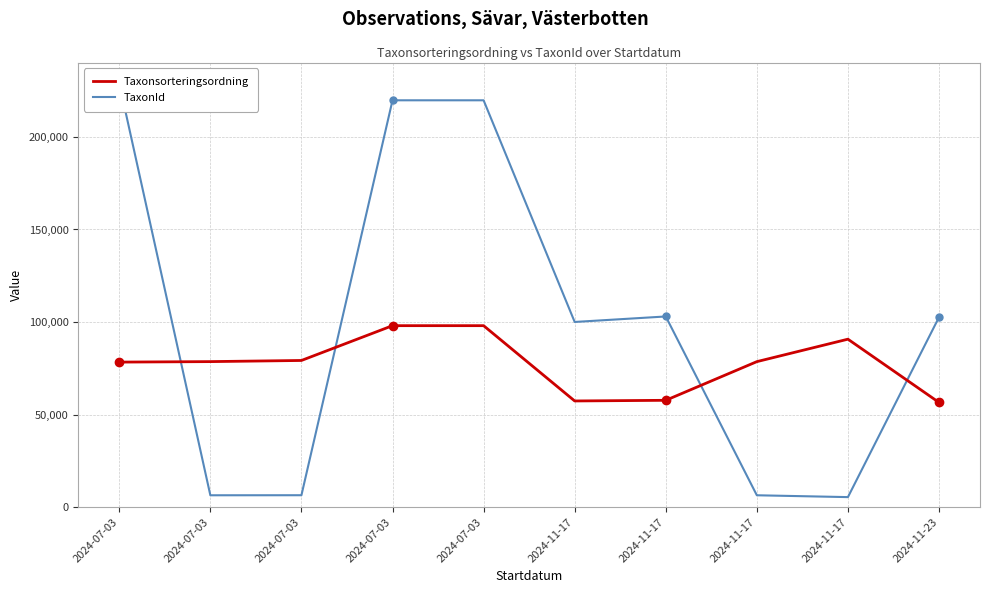

At which category does Taxonsorteringsordning reach its first local valley?

2024-11-17